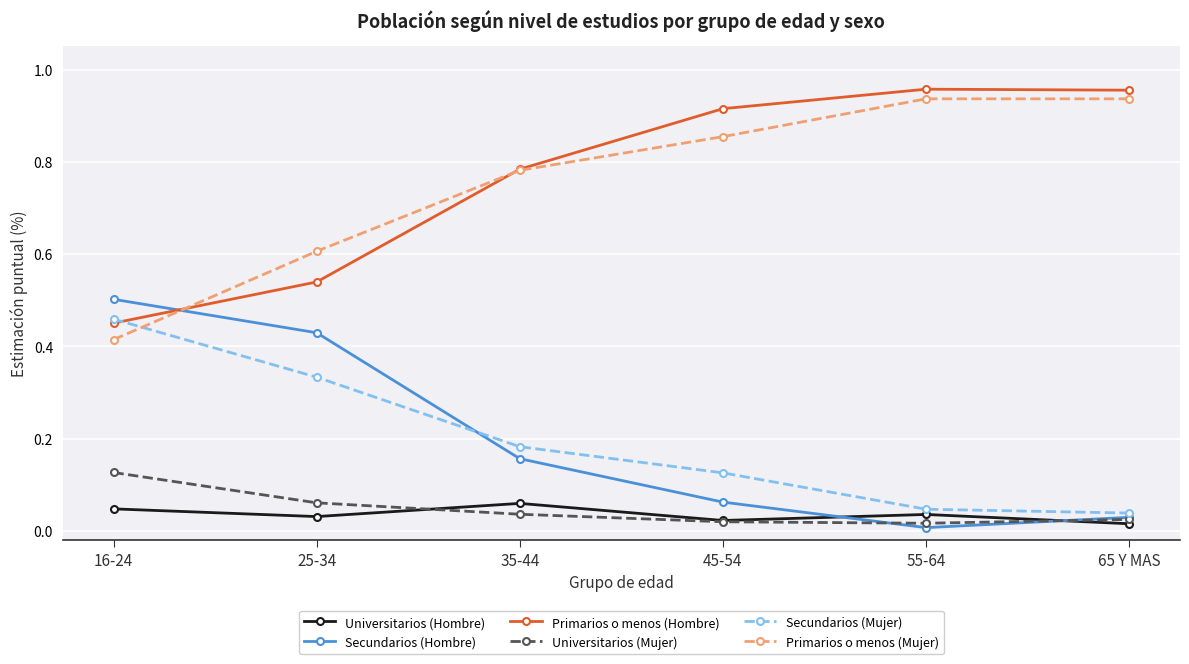

What is the label of the 5th point from the left?

55-64